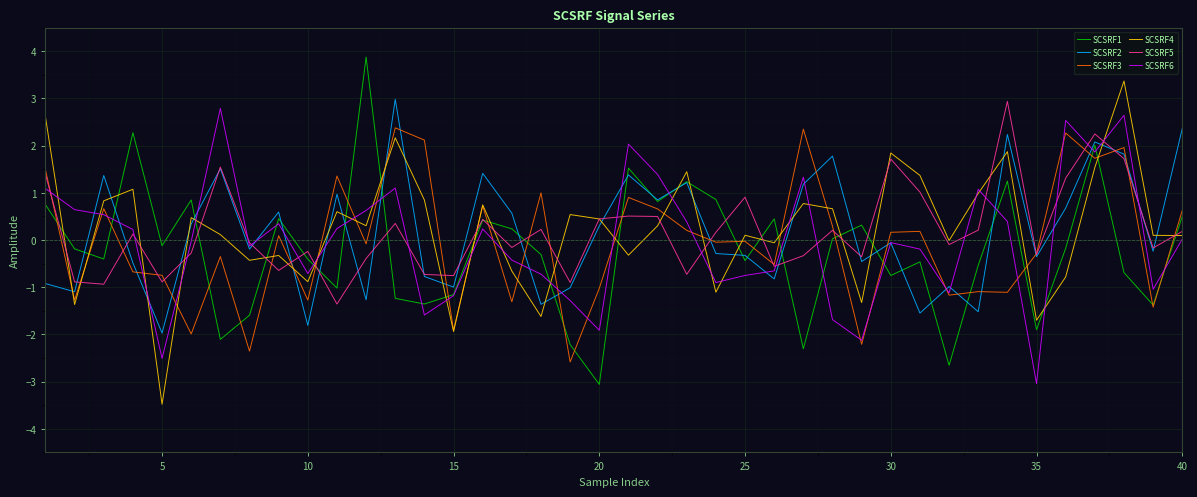

After their last crossing, which series has the higher values: SCSRF4 or SCSRF1?

SCSRF1